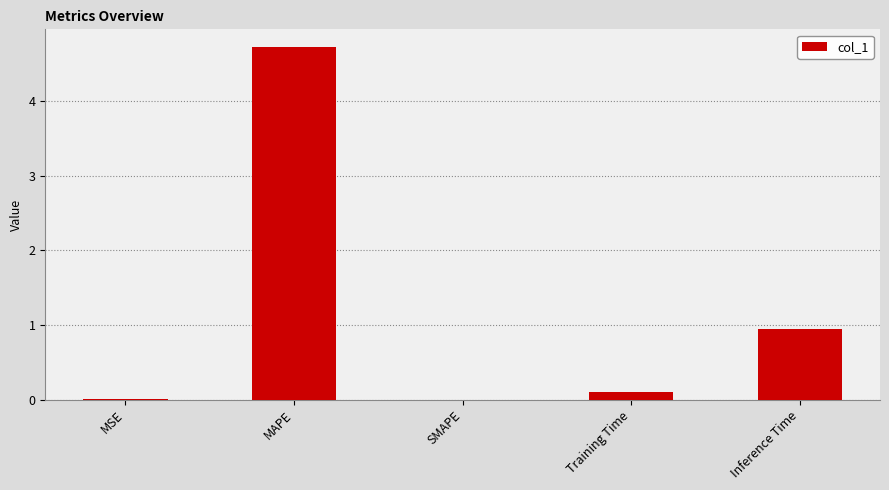

What is the greatest value displayed?

4.7